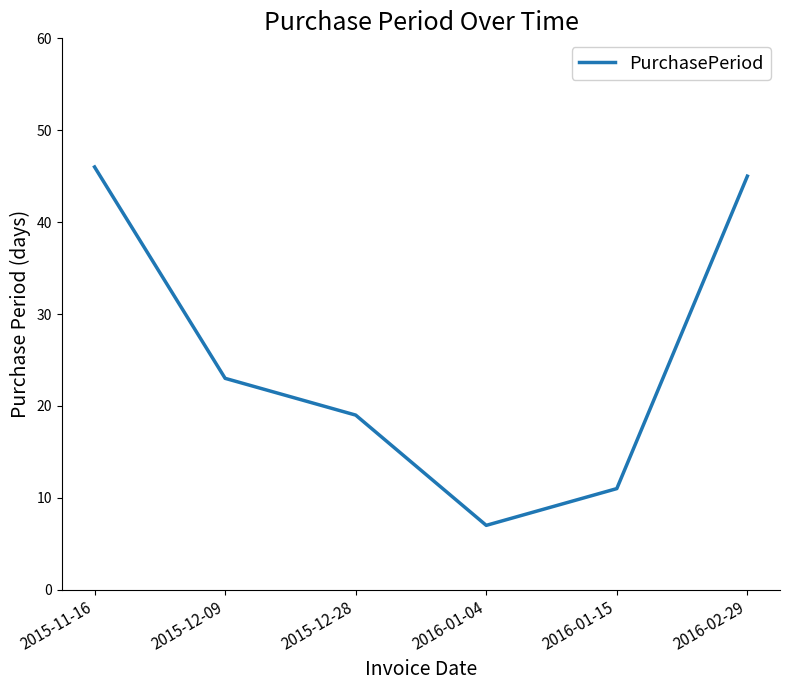

The value at 2016-01-04 is 7. True or false?

True